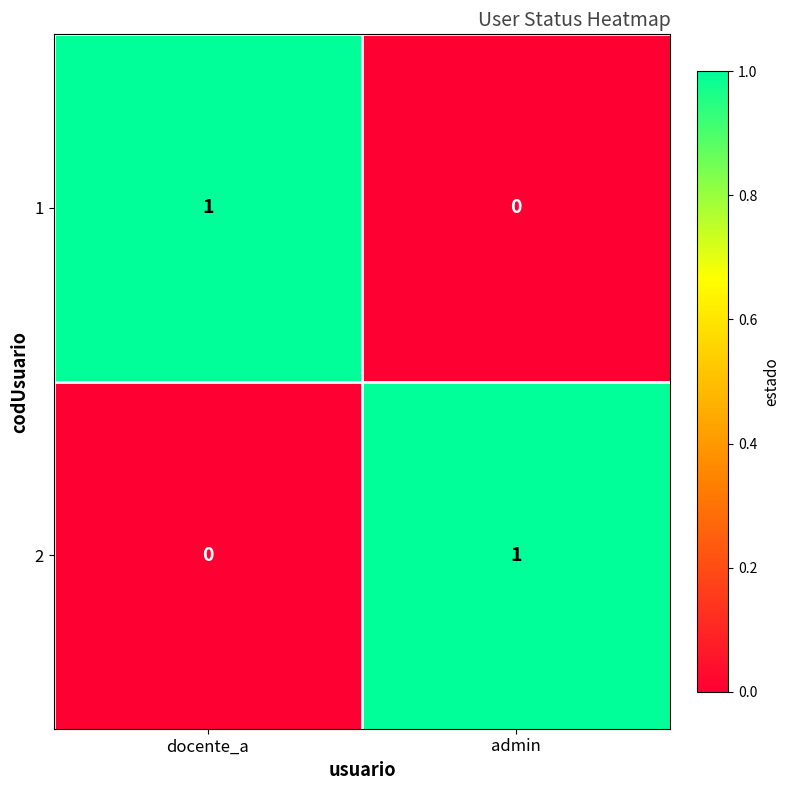

How many series are shown in this chart?

2